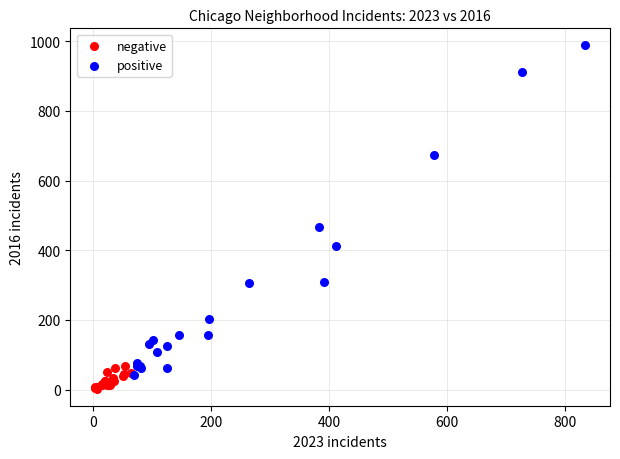

Which series has the widest spread of Y values?

positive